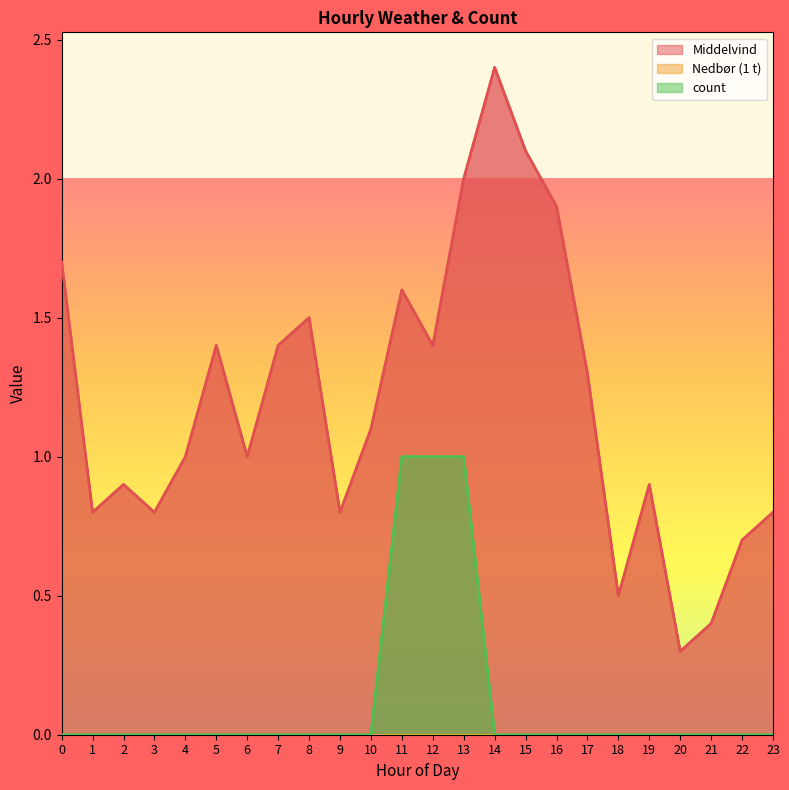

What is the spread (max minus min) of values at 3?

0.8